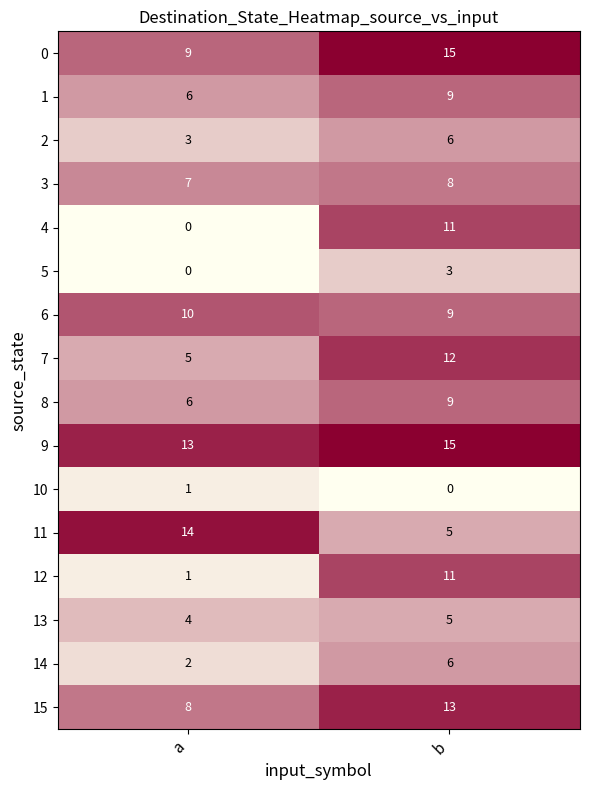

Which series has the widest spread of values?

4